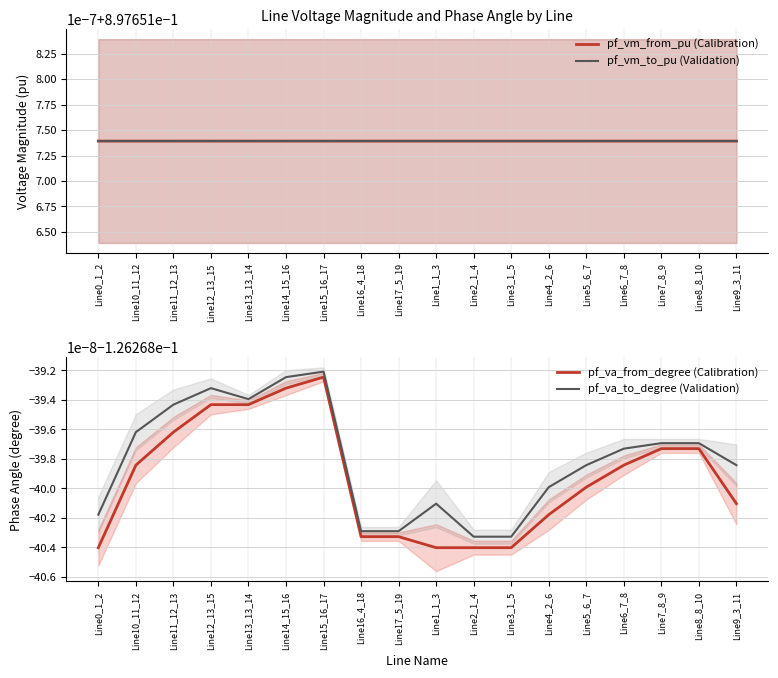

The pf_va_to_degree (Validation) series shows -0.1 at Line11_12_13. True or false?

False